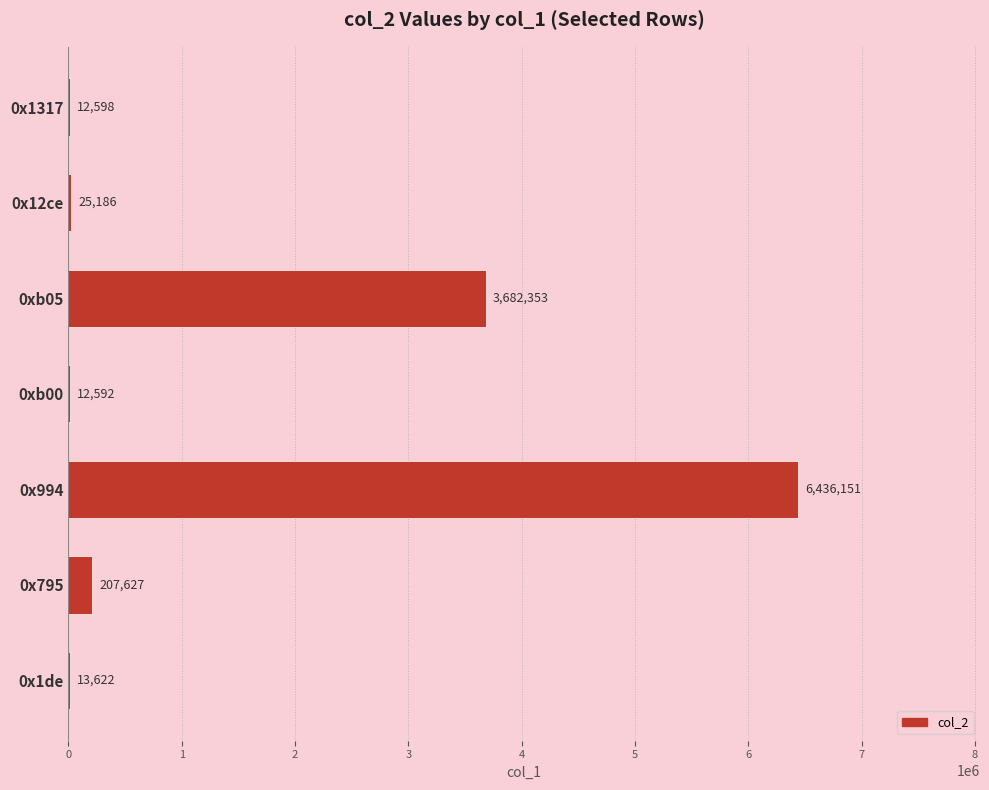

Read the value at 0xb00, to the nearest 50.

12600